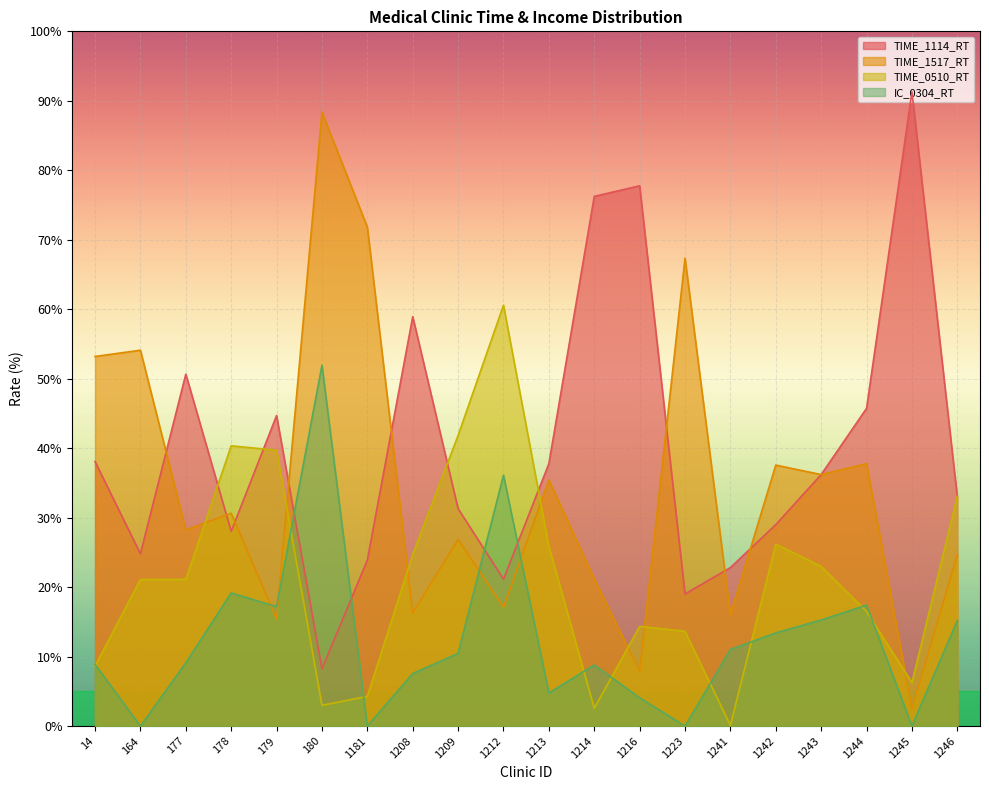

Which category has the highest value in the TIME_1114_RT series?

1245